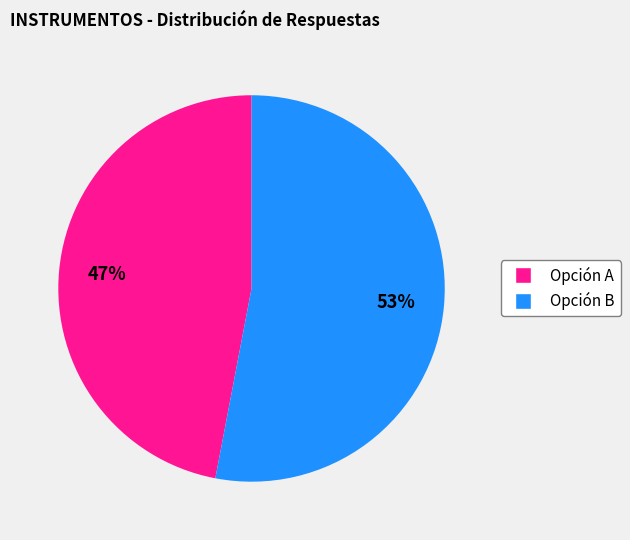

To the nearest percent, what is the combined percentage of Opción B and Opción A?

100%